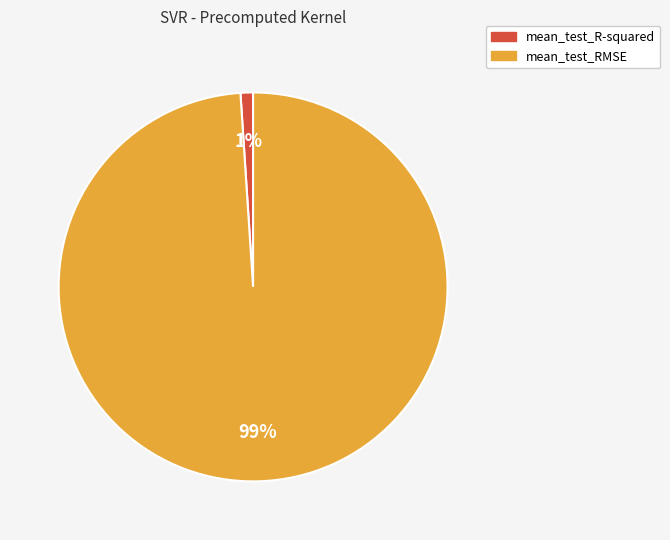

Which category accounts for the majority?

mean_test_RMSE